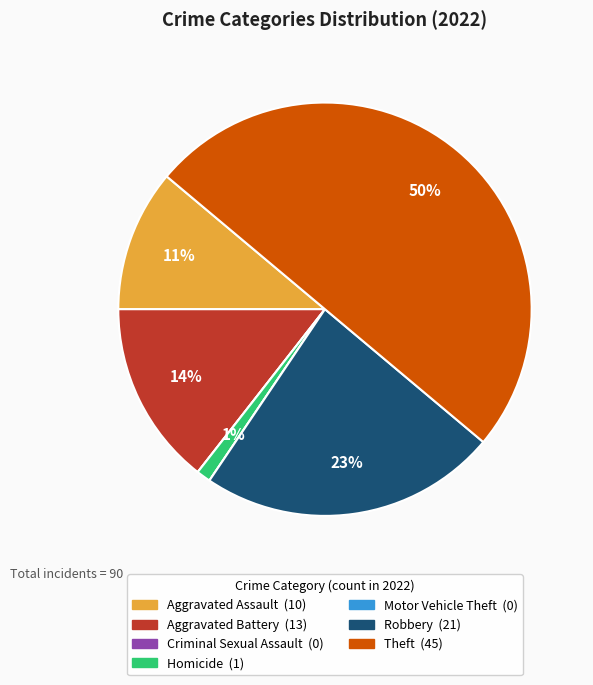

To the nearest percent, what is the average slice percentage?

14%